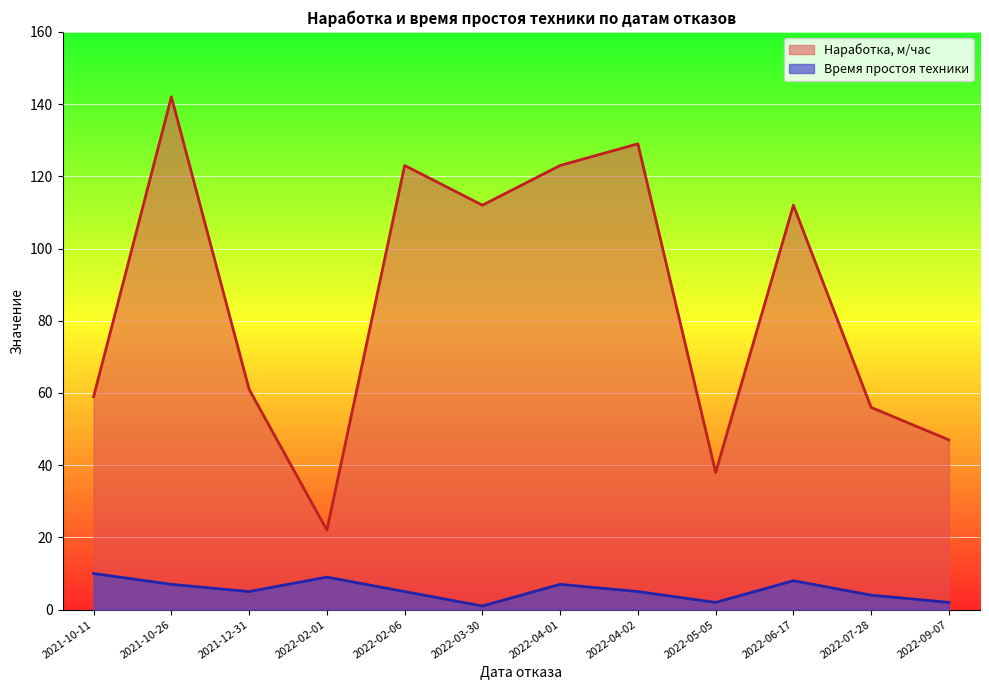

What is the label of the 5th point from the left?

2022-02-06